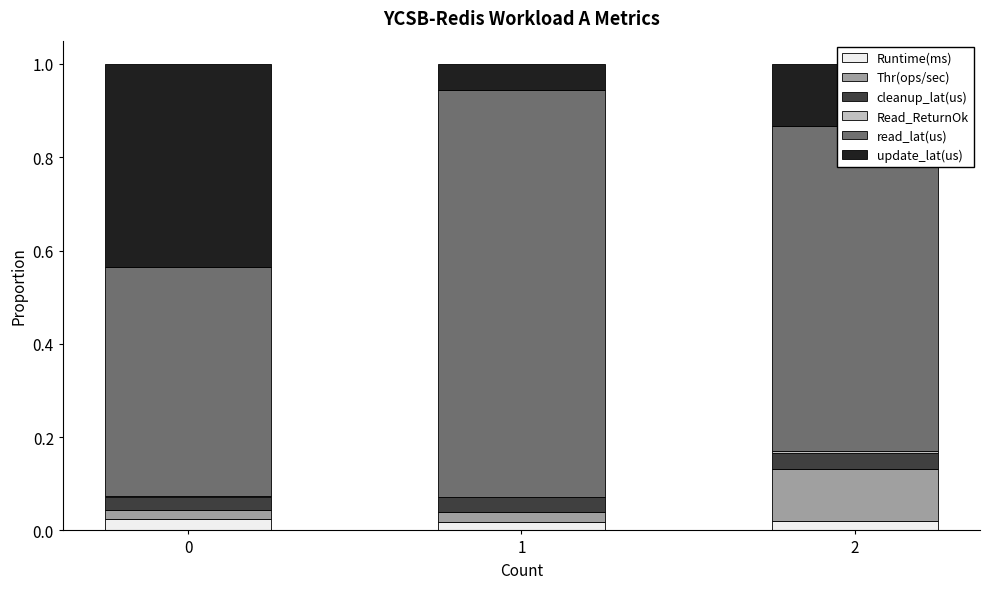

Are the bars grouped side by side (vs. stacked)?

No